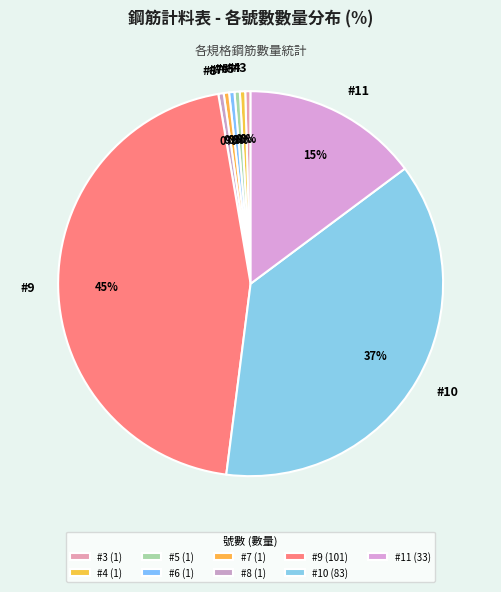

Does #7 account for over 50% of the chart?

No